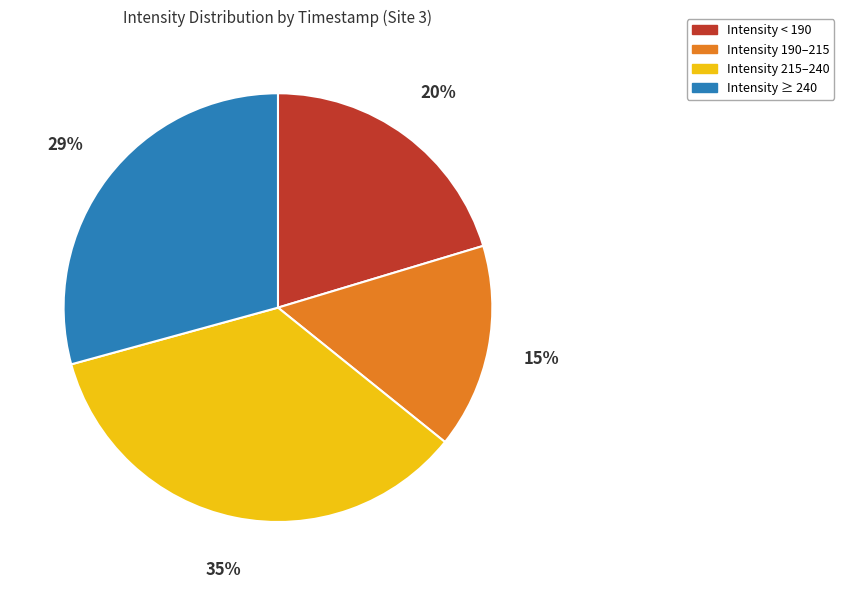

To the nearest percent, what is the difference between the Intensity ≥ 240 and Intensity 190–215 slice percentages?

14%